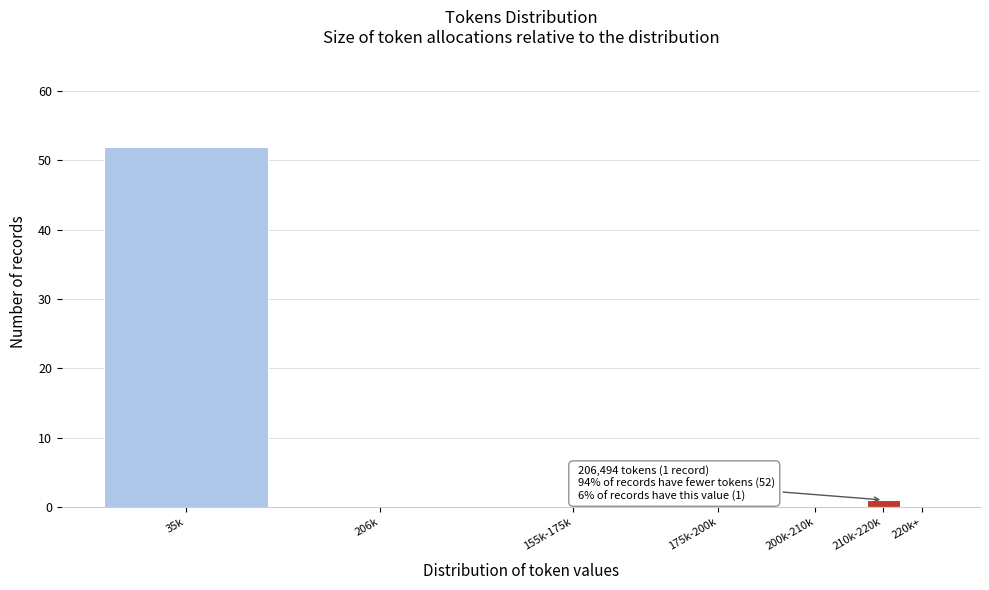

Reading left to right, extract all data points from this chart.

35k=52	206k=0	155k-175k=0	175k-200k=0	200k-210k=0	210k-220k=1	220k+=0